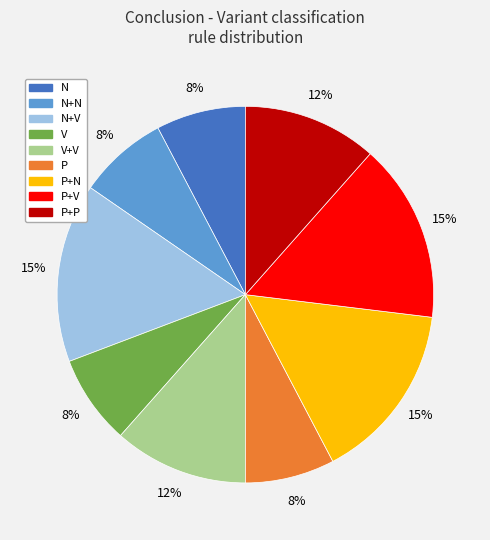

To the nearest percent, what is the average slice percentage?

11%